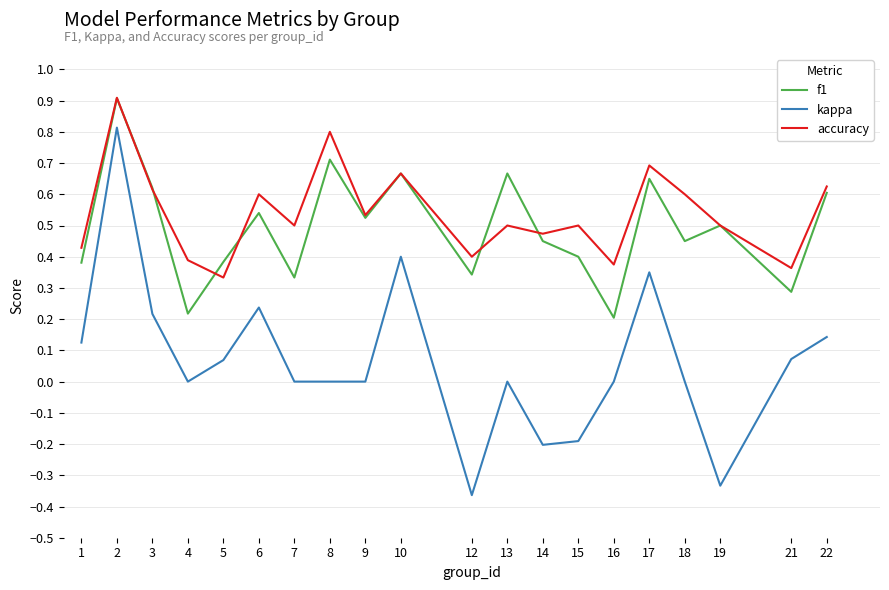

True or false: kappa and f1 intersect in this chart.

False